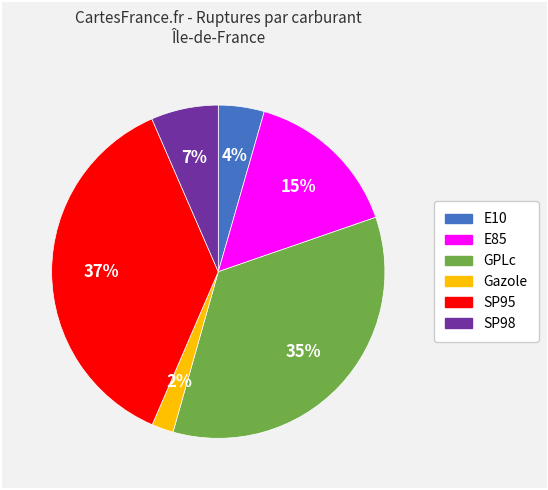

Does SP98 represent more than half of the total?

No